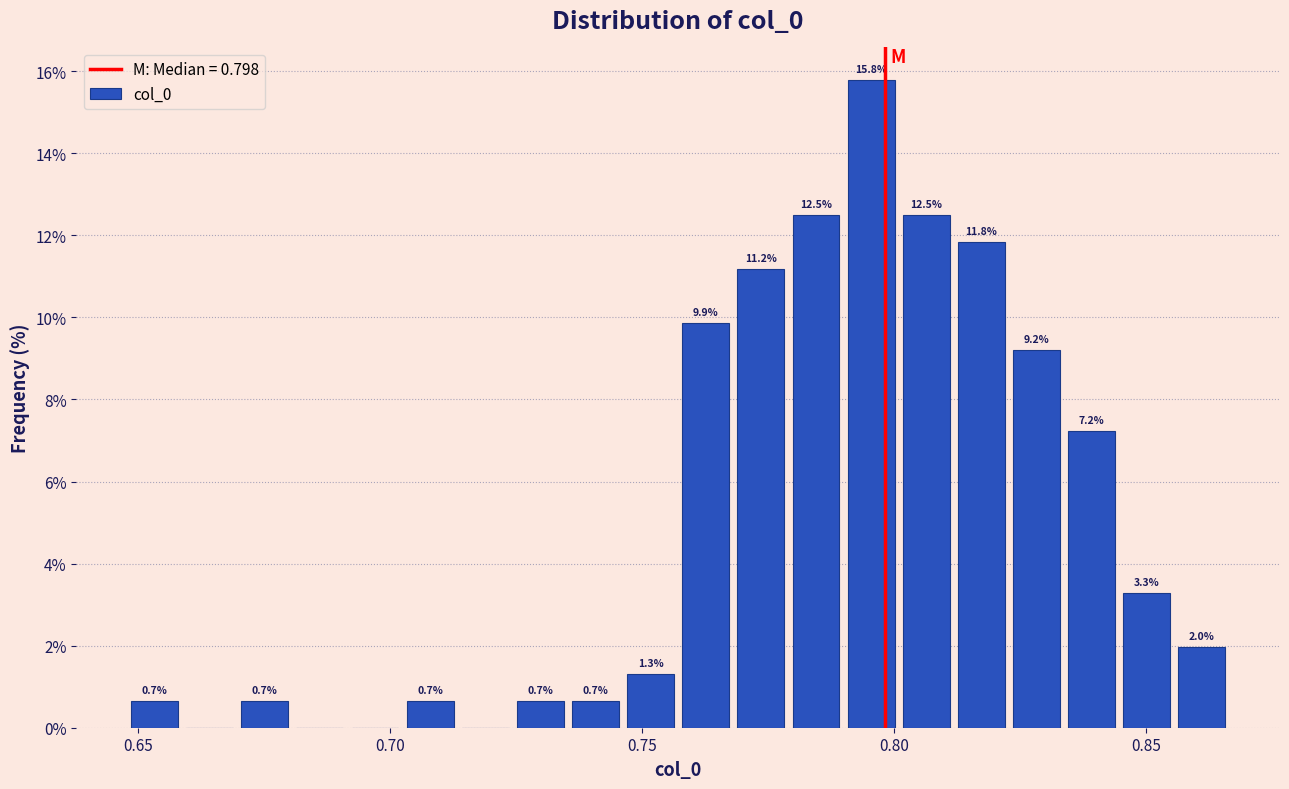

Around what value on the x-axis is the tallest bar? Give the approximate position of its centre, as read against the axis.

0.795